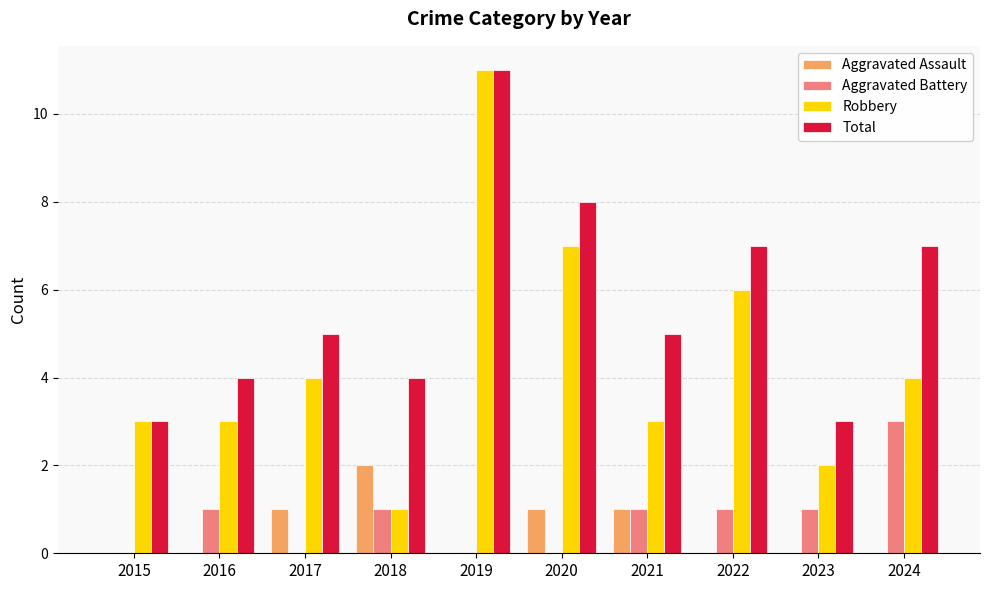

Which category has the highest value across all series?

2019